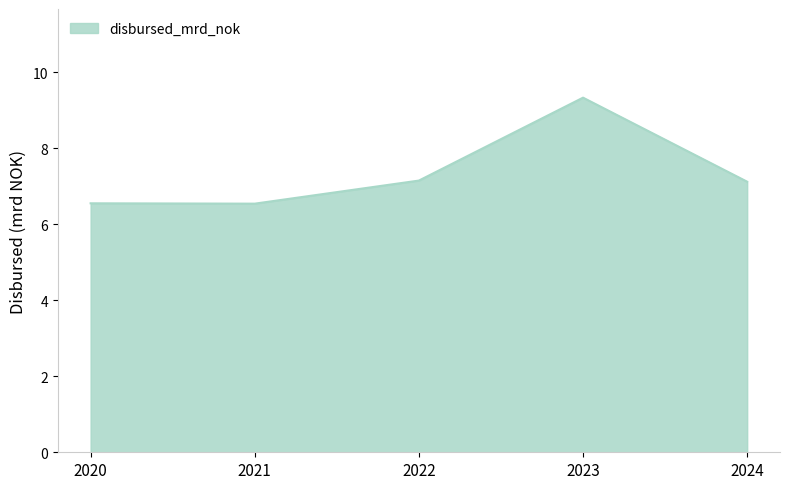

What is the difference between the maximum and minimum values?

2.8